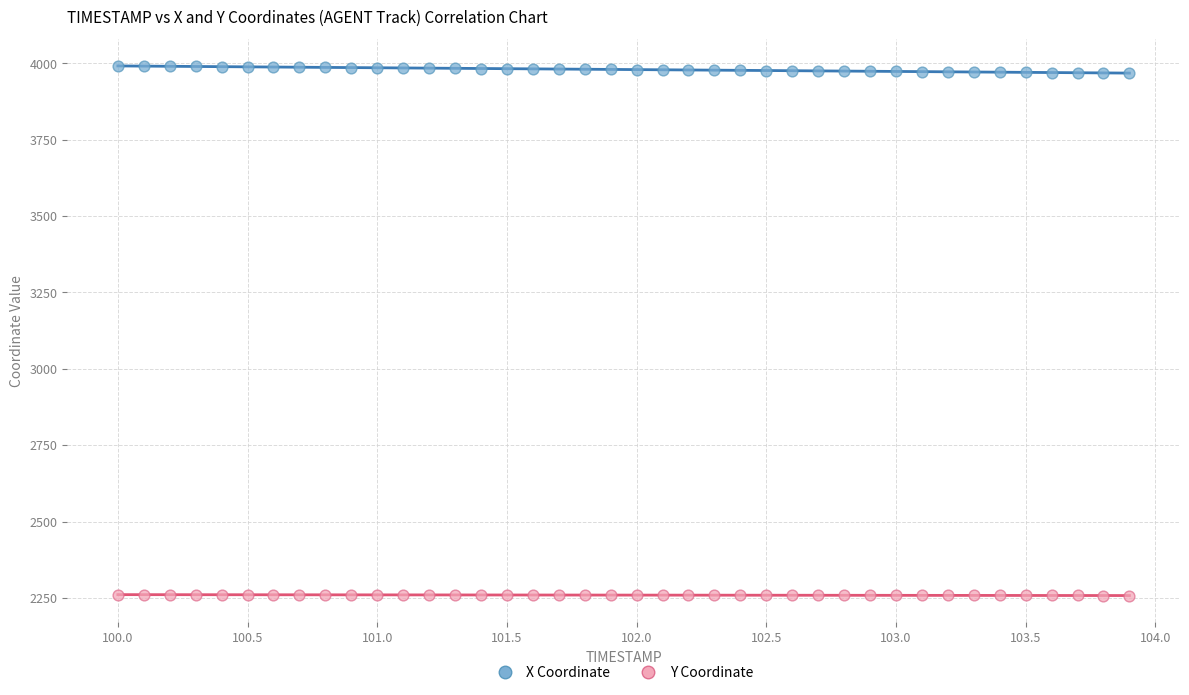

Across all data points, what is the range of Y values (max minus min)?

1733.8